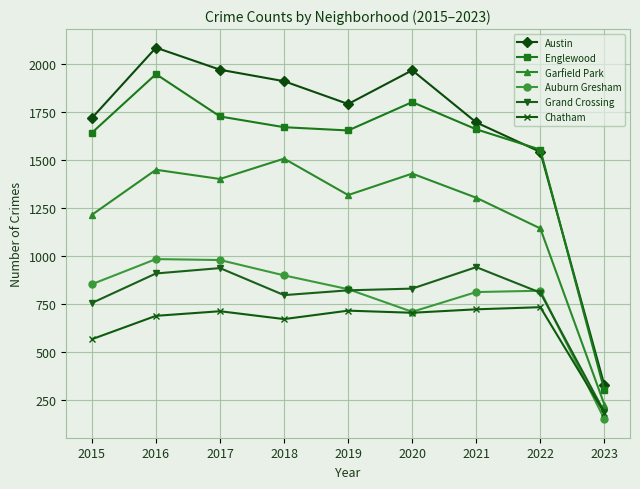

What is the value of the Chatham point at the 6th from the left?

703